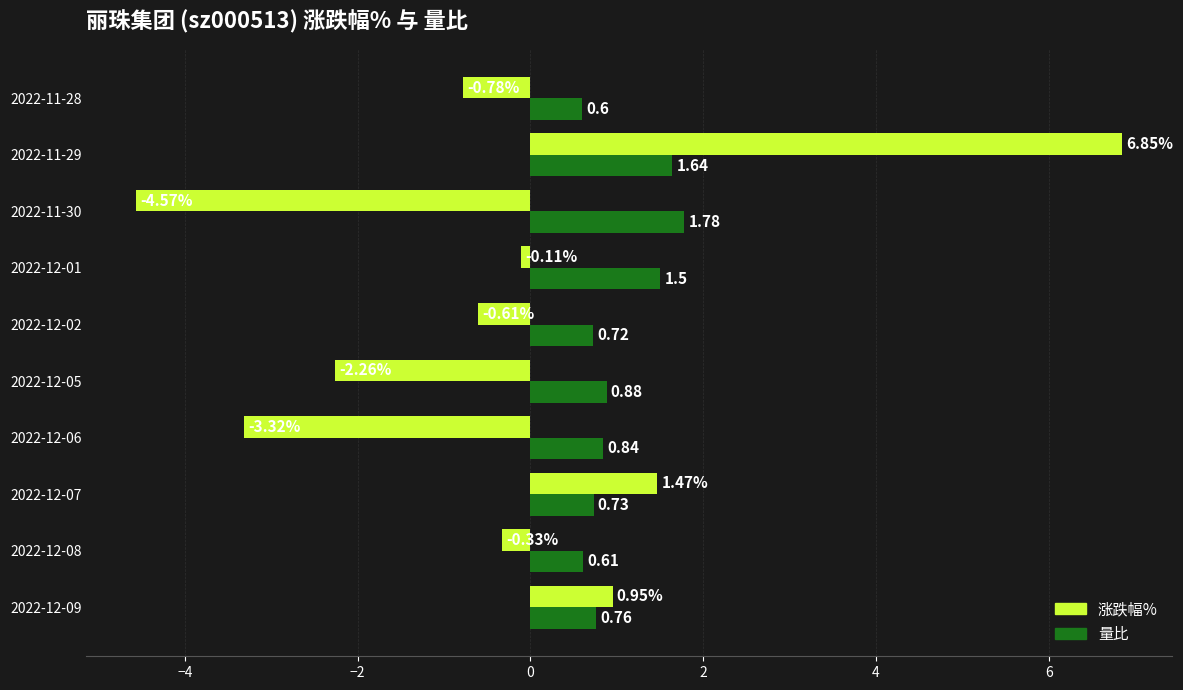

At which category is the sum across all series the highest?

2022-11-29